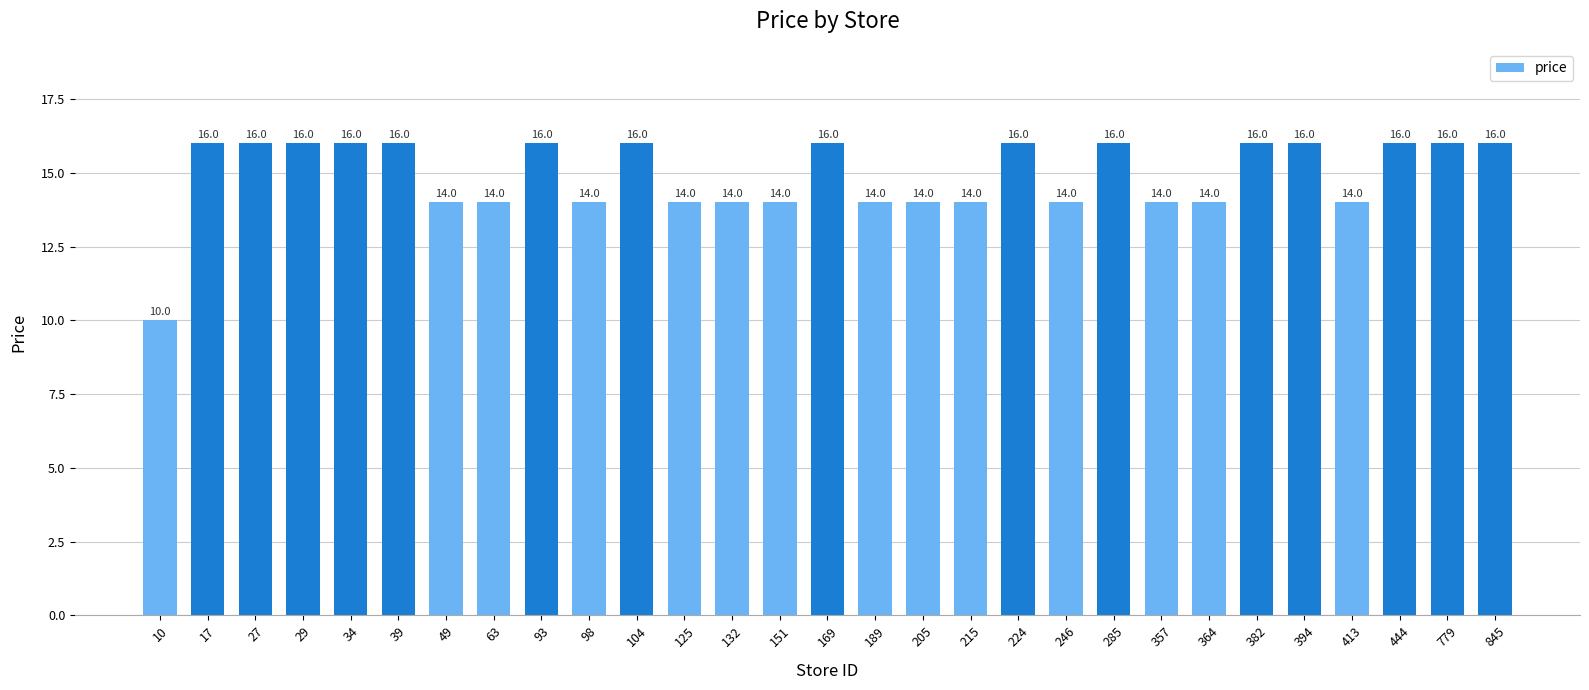

The chart shows a value of 16 at 39. True or false?

True